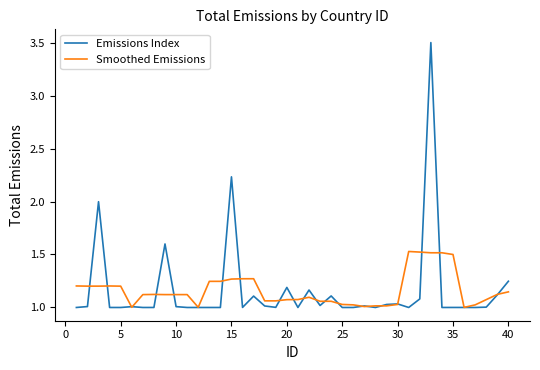

Rank the series by their maximum value, from highest to lowest.

Emissions Index, Smoothed Emissions